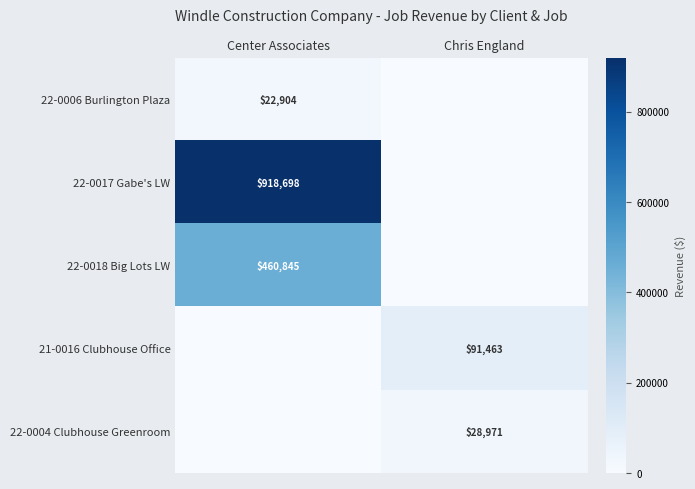

Between Center Associates and Chris England, which is larger?

Center Associates